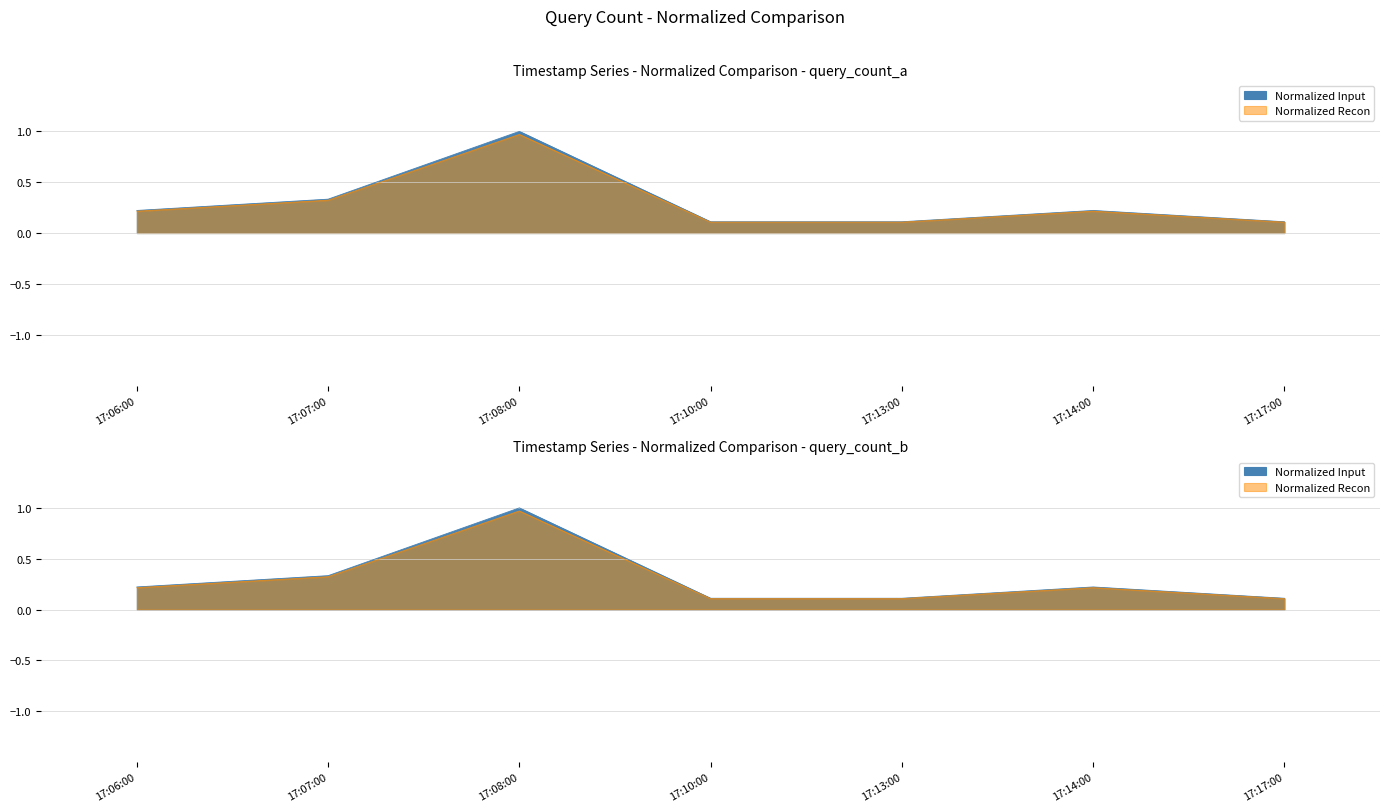

The value of Normalized Input at 17:06:00 is 0.2. True or false?

True